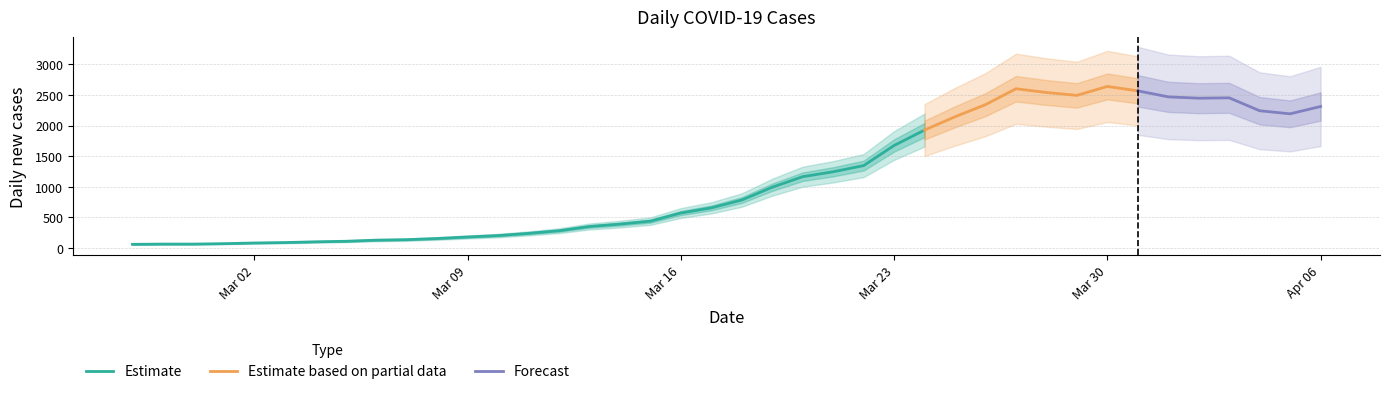

What is the sum of all values?

44950